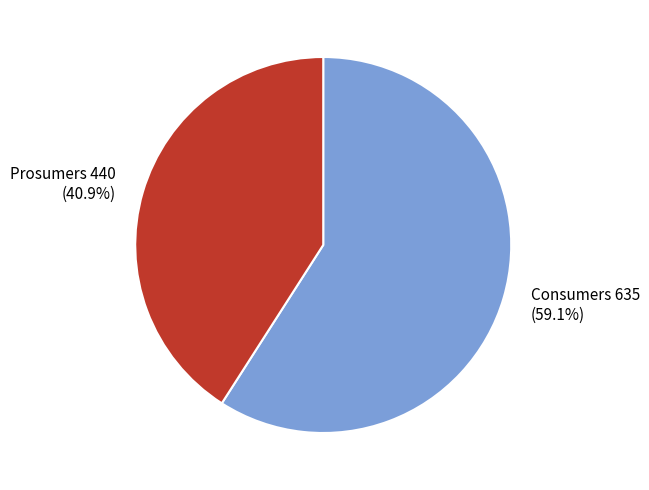

How many segments does this pie chart have?

2